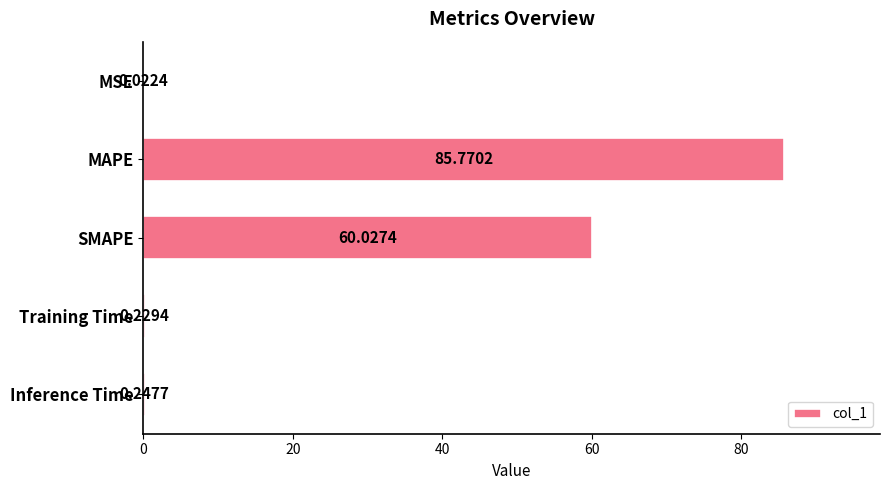

At which label is the value closest to 42?

SMAPE